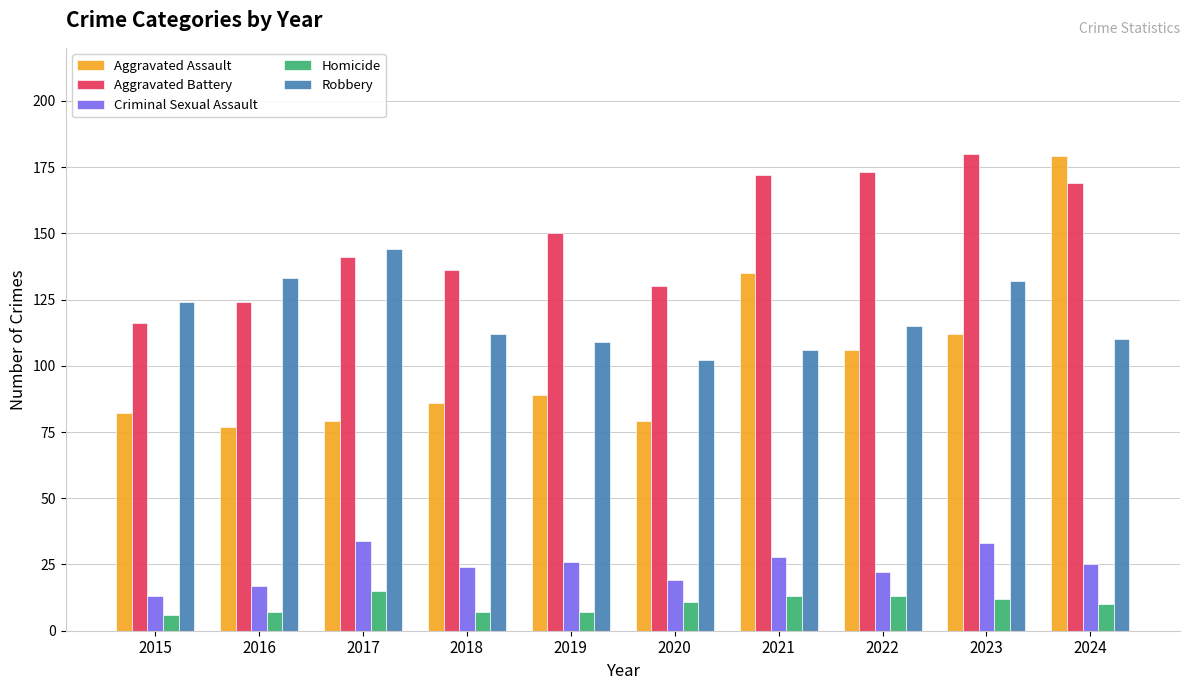

Which series has the widest spread of values?

Aggravated Assault